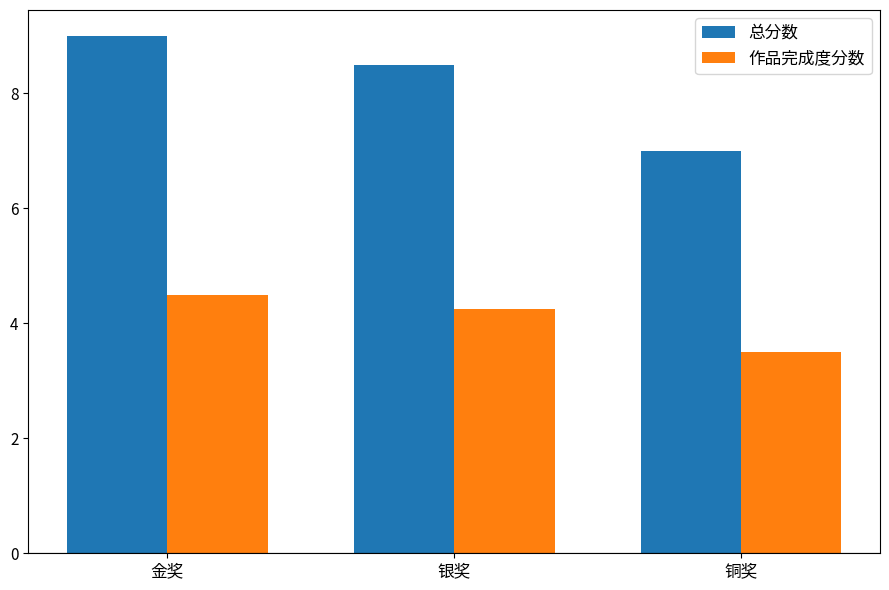

Rank the series by their average value, from highest to lowest.

总分数, 作品完成度分数